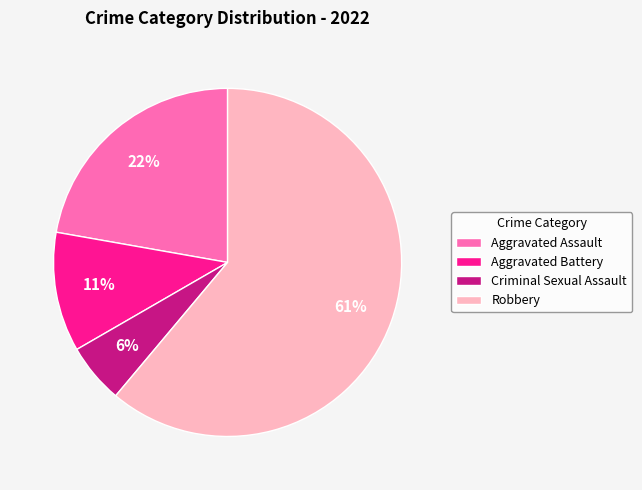

To the nearest percent, what is the average slice percentage?

25%